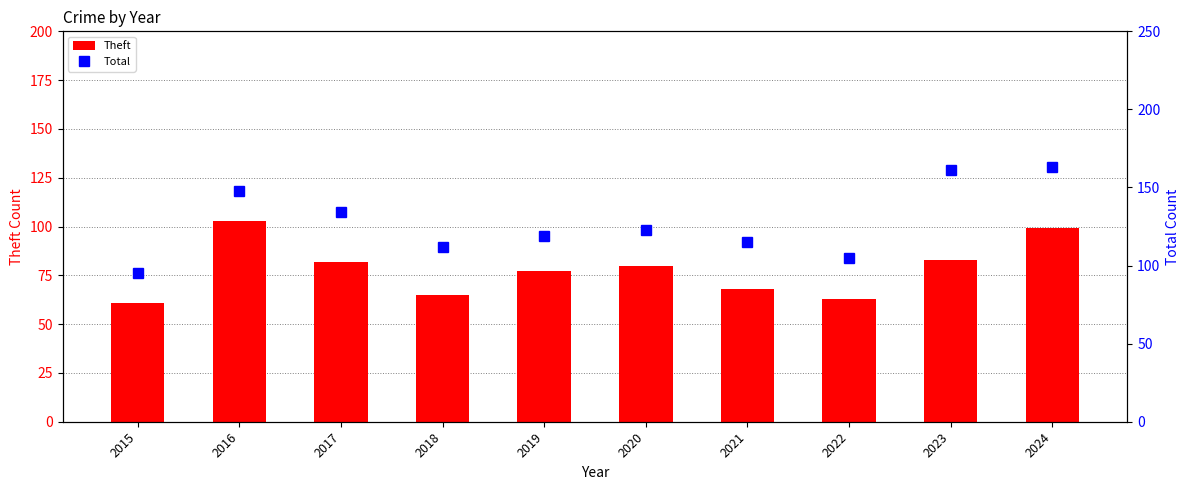

Rank the series by their average value, from highest to lowest.

Total, Theft